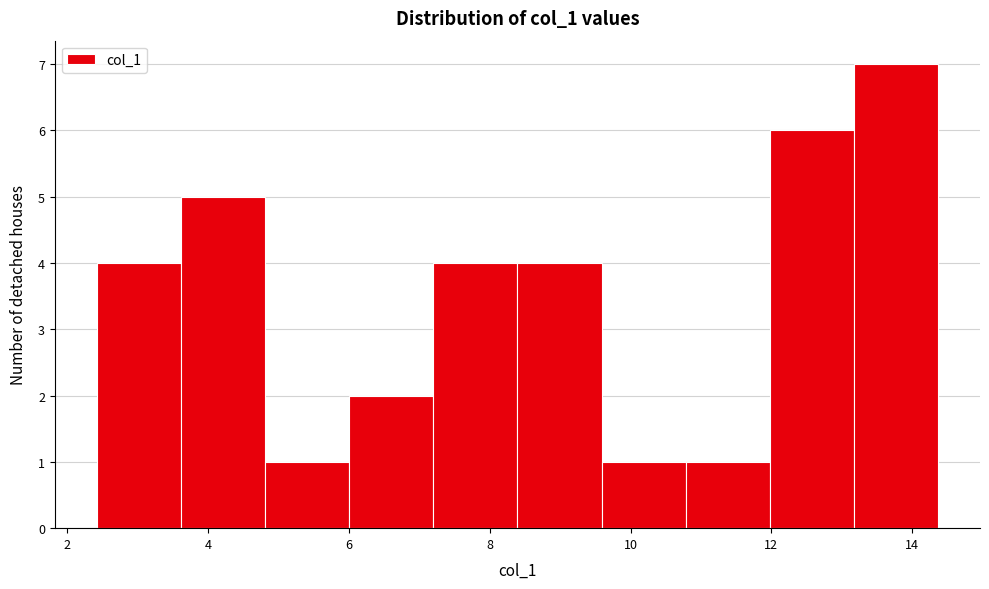

What is the height of the bar covering 9.6 to 10.8 on the x-axis? Neither the bar edges nor the heights are printed on the chart, so give them approximately, as read against the axes.

1